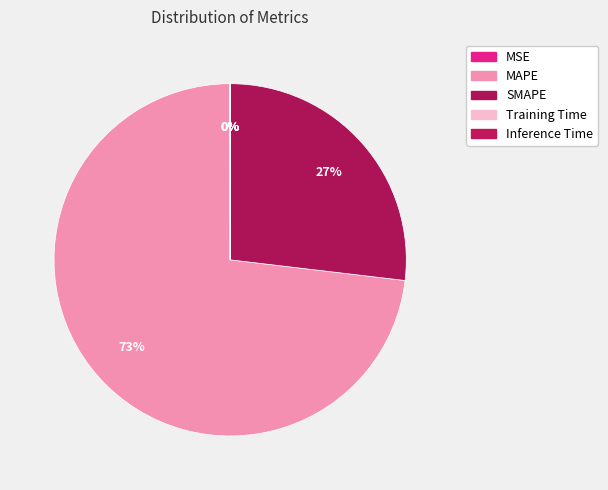

What is the smallest slice in the pie chart?

Inference Time